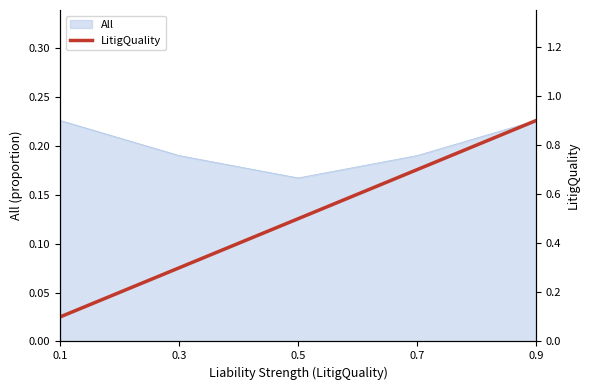

Reading right to left, what are all the values shown in this chart?

0.9=0.9	0.7=0.7	0.5=0.5	0.3=0.3	0.1=0.1